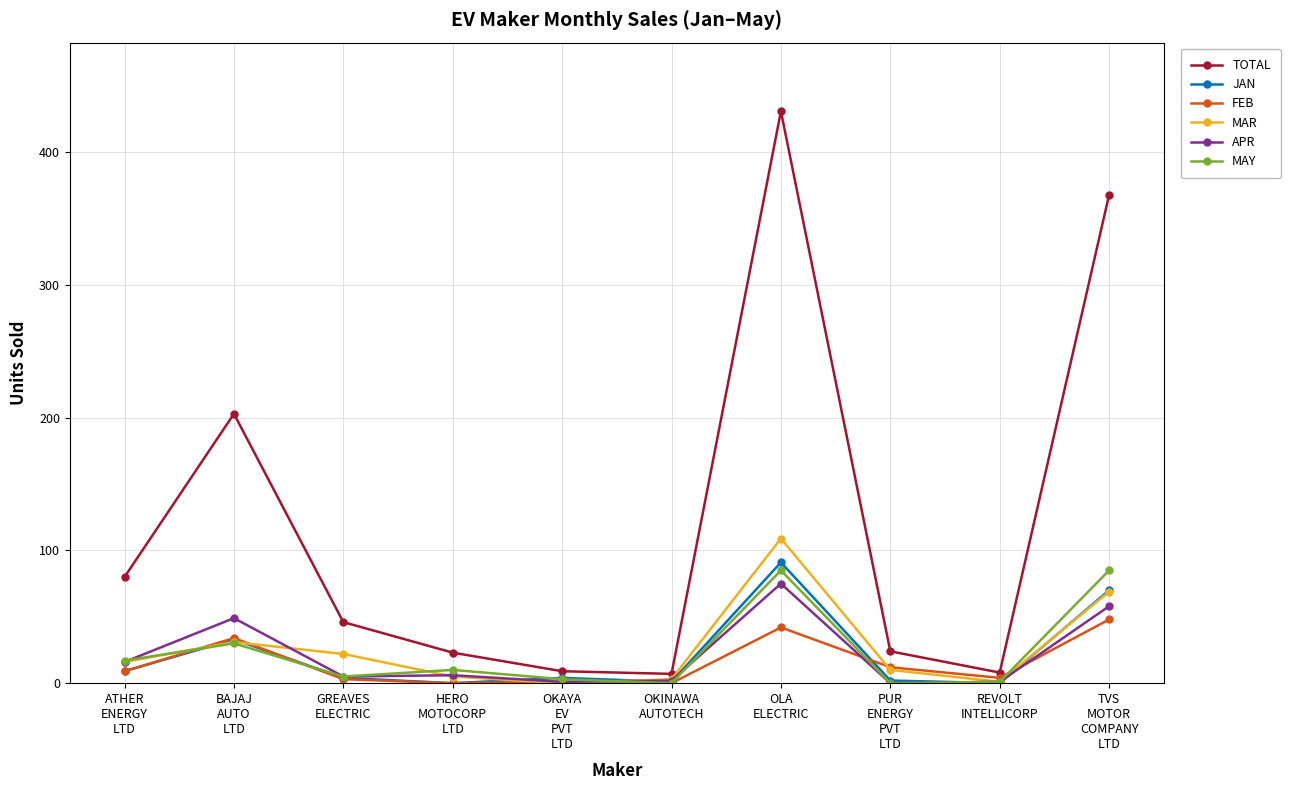

What is the total value across all series at OLA
ELECTRIC?

833